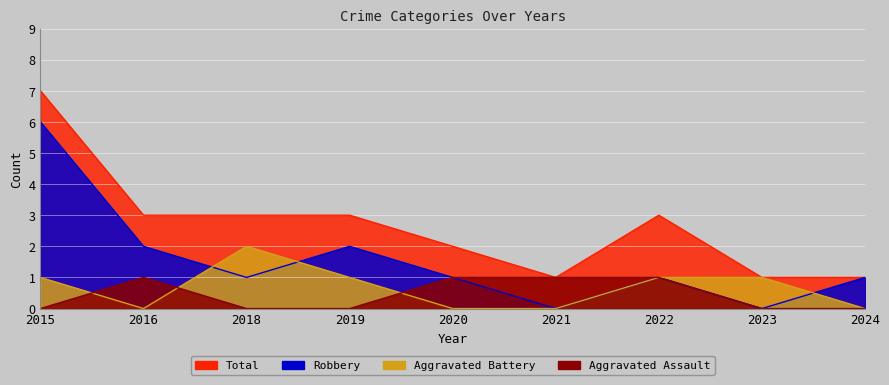

What is the total value across all series at 2020?

4